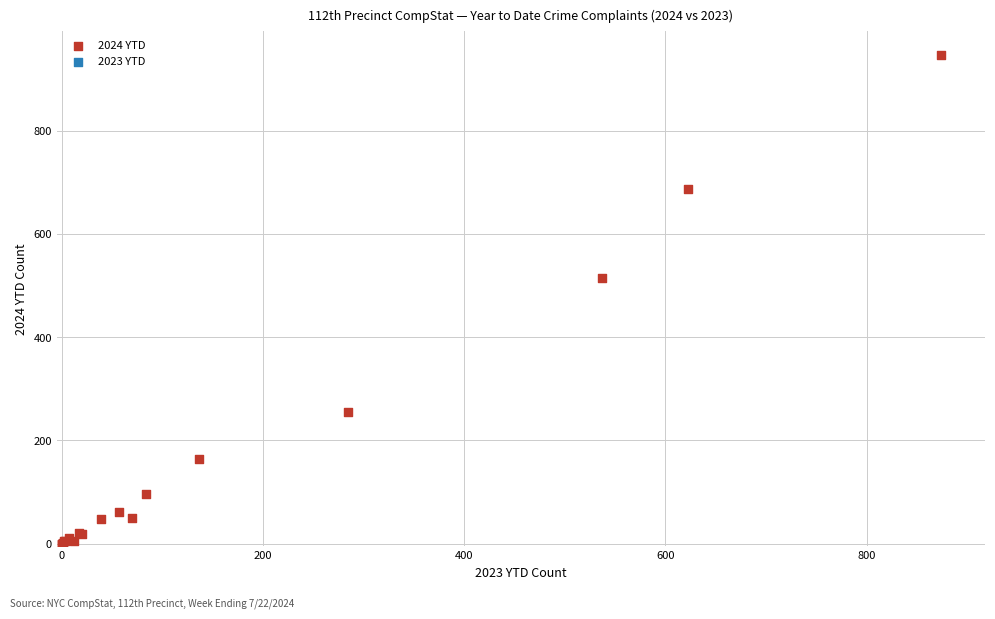

What Y value in the scatter plot is closest to 473?

514